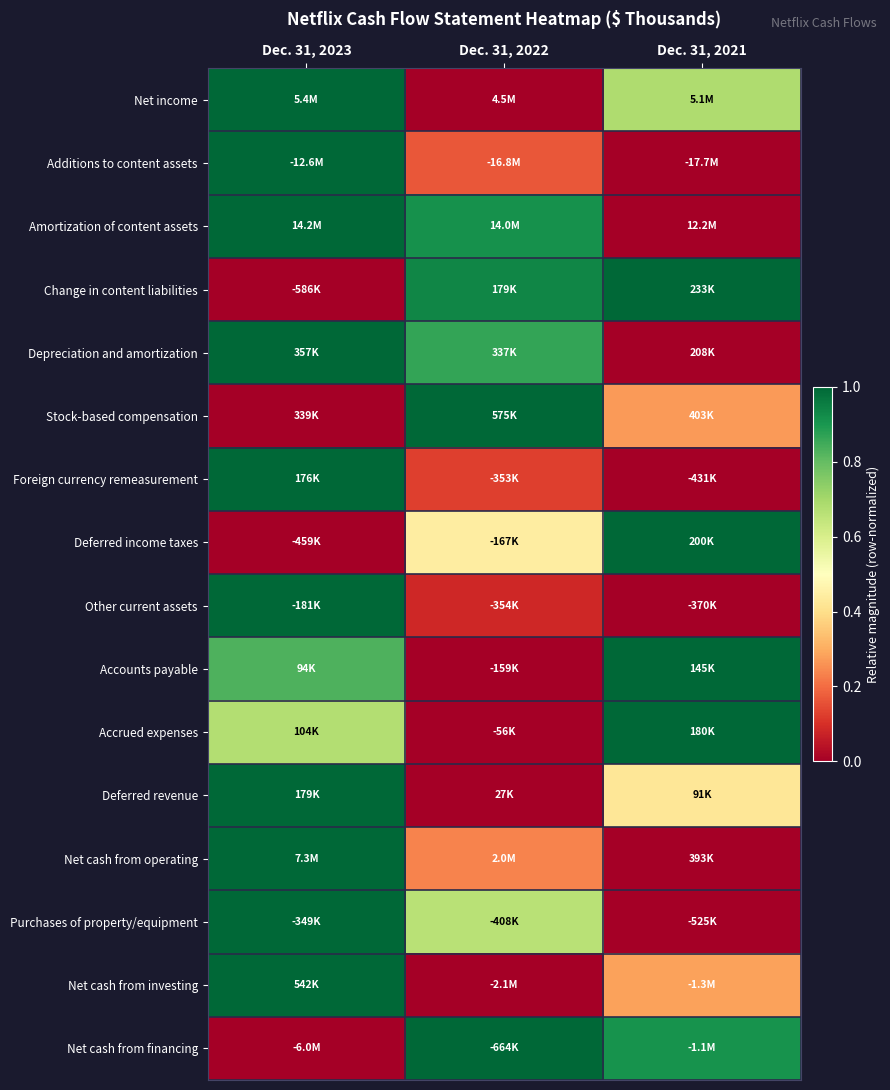

What is the total value across all series at Dec. 31, 2022?

6.4